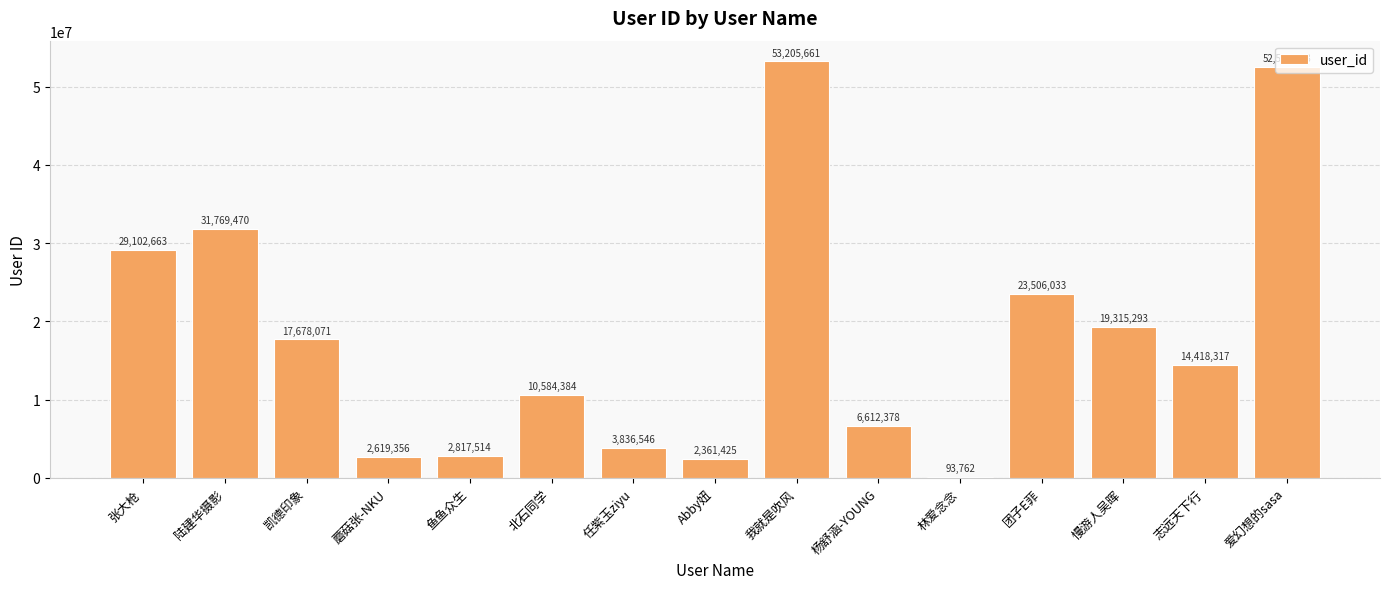

At which label is the value closest to 26649711?

张大枪